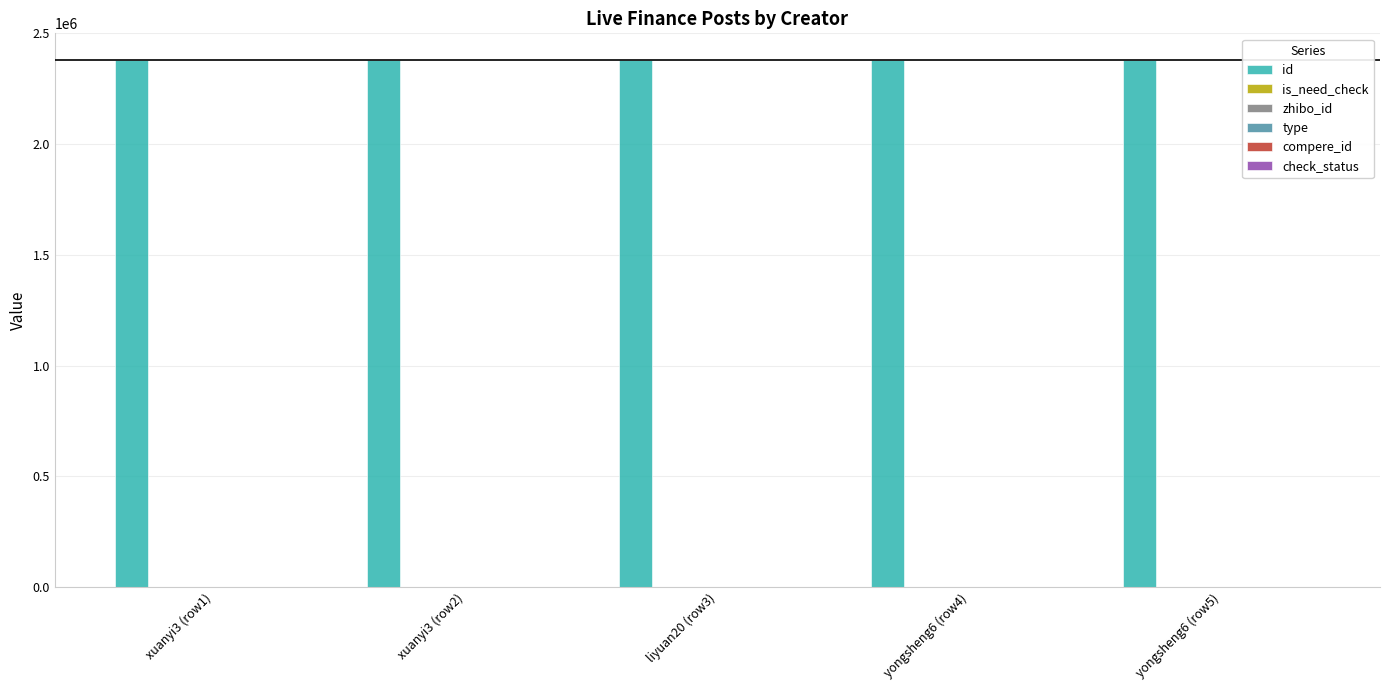

Which label corresponds to the largest value in the chart?

xuanyi3 (row1)